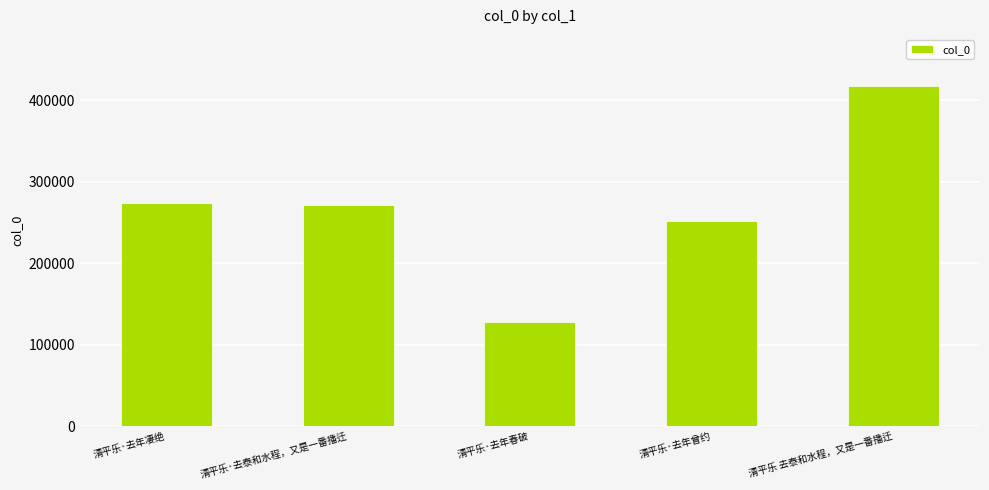

The chart shows a value of 271506 at 清平乐·去泰和水程，又是一番播迁. True or false?

True